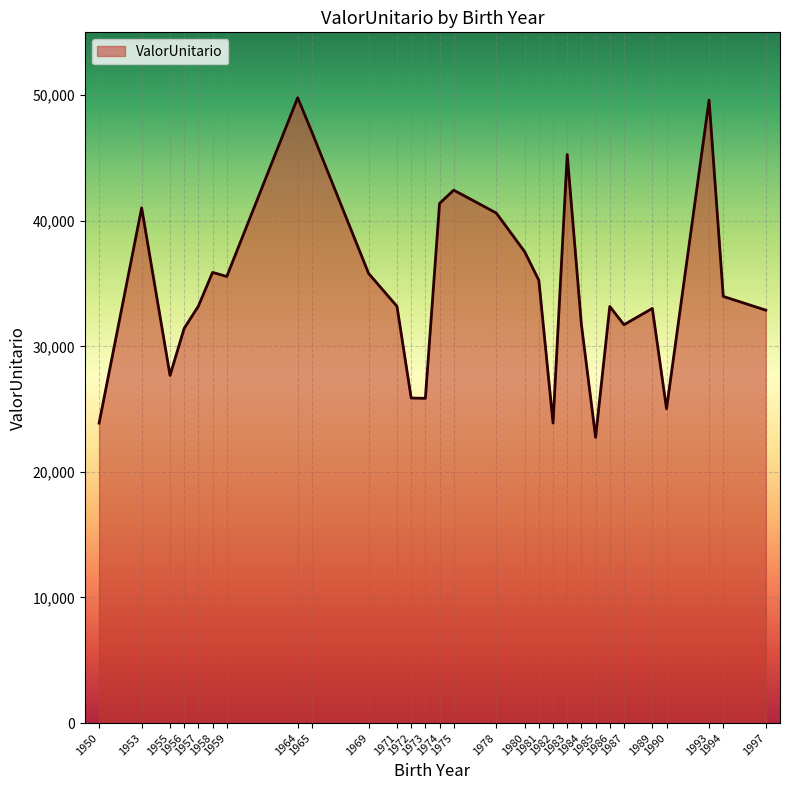

Which category has the lowest value across all series?

1985